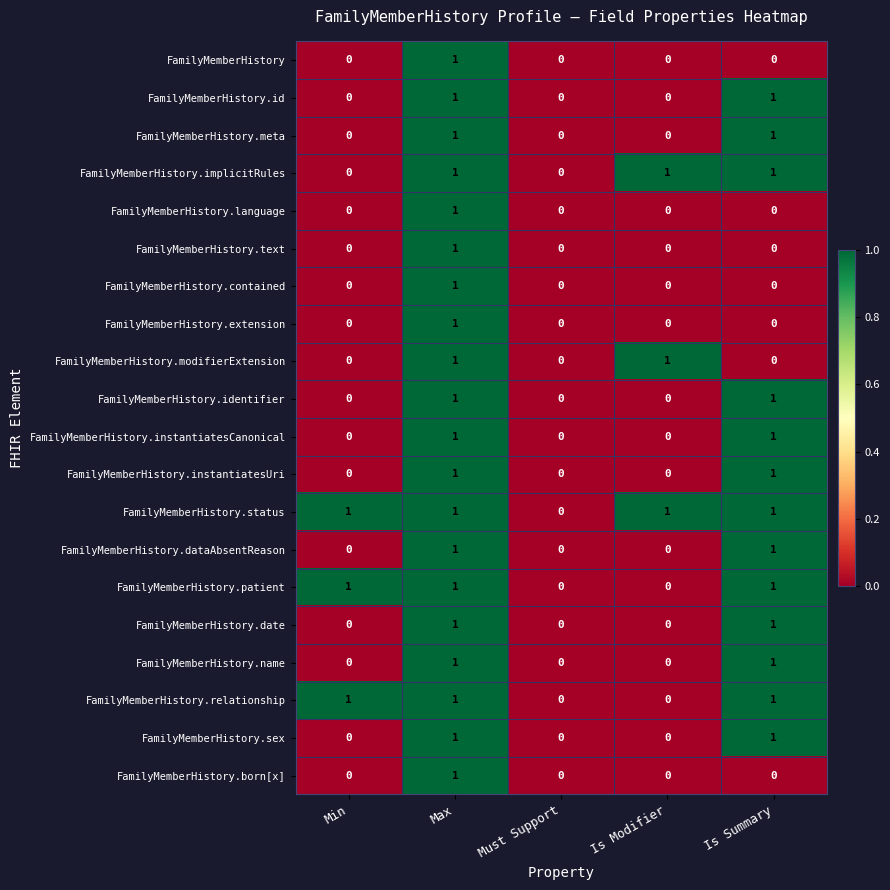

What is the spread (max minus min) of values at Is Summary?

1